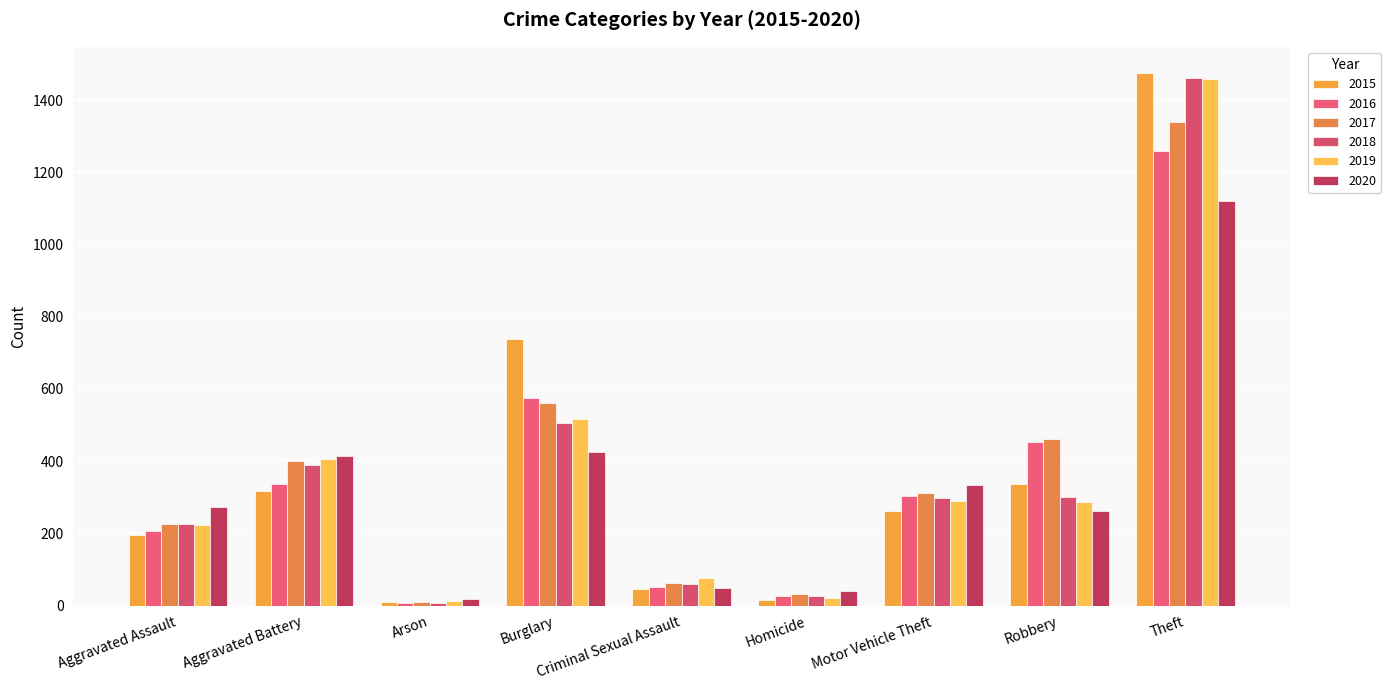

At which label does 2016 first exceed 304?

Aggravated Battery